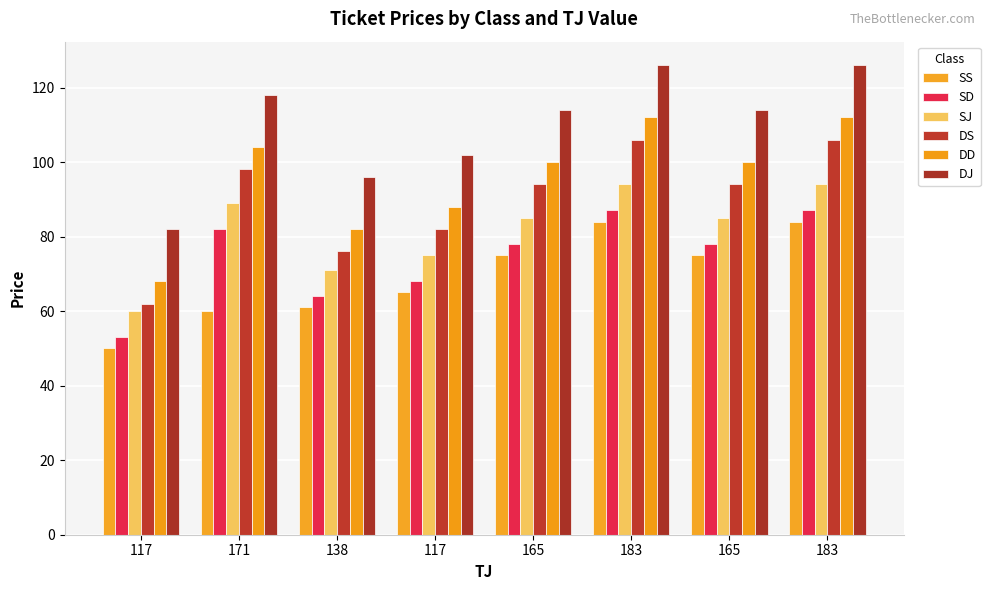

List the labels in order of SD value, largest first.

183, 183, 171, 165, 165, 117, 138, 117